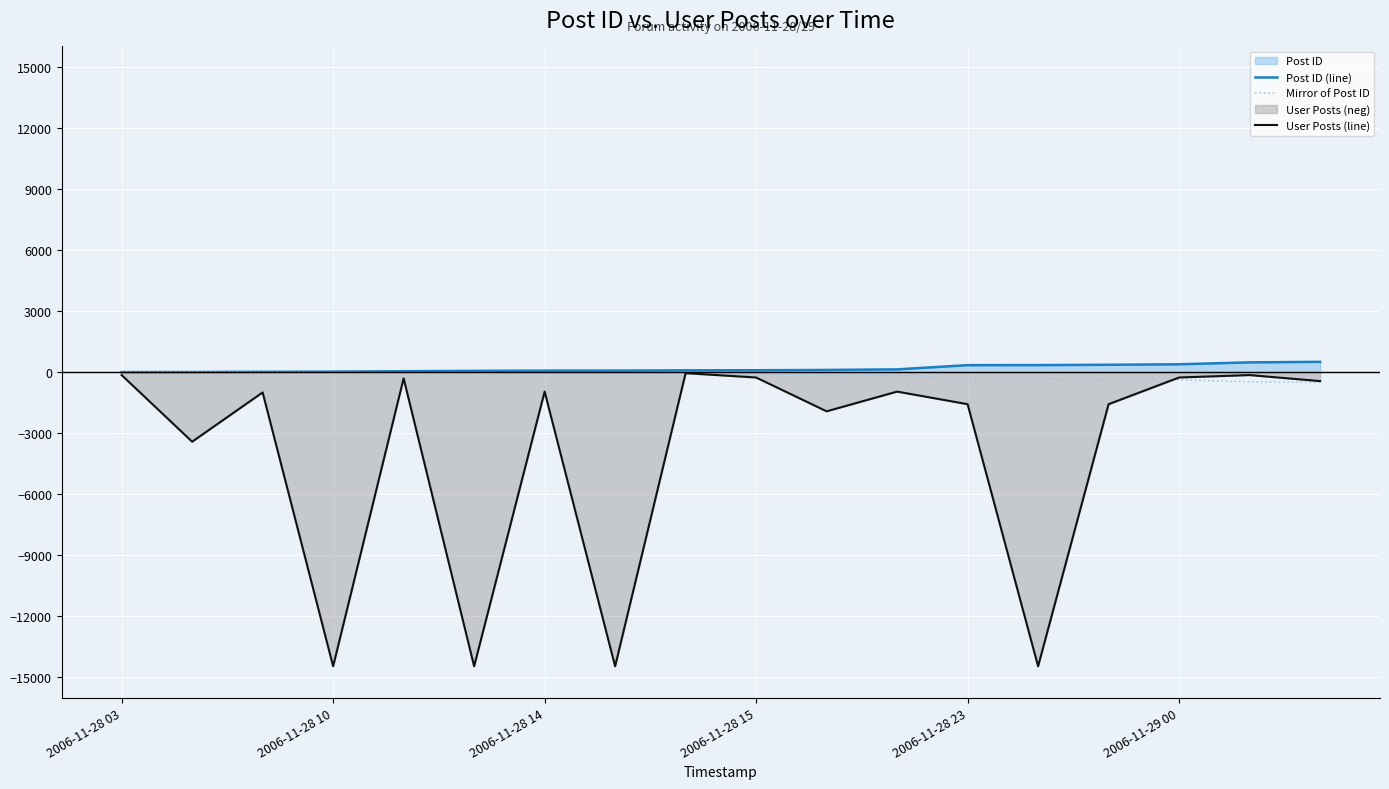

Which series has the widest spread of values?

User Posts (line)